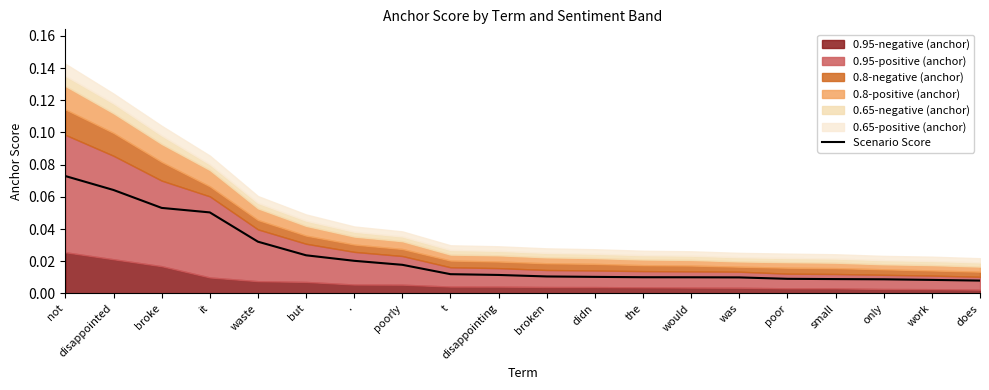

Reading left to right, list all the values displayed in this chart.

not=0.1	disappointed=0.1	broke=0.1	it=0.1	waste=0.0	but=0.0	.=0.0	poorly=0.0	t=0.0	disappointing=0.0	broken=0.0	didn=0.0	the=0.0	would=0.0	was=0.0	poor=0.0	small=0.0	only=0.0	work=0.0	does=0.0